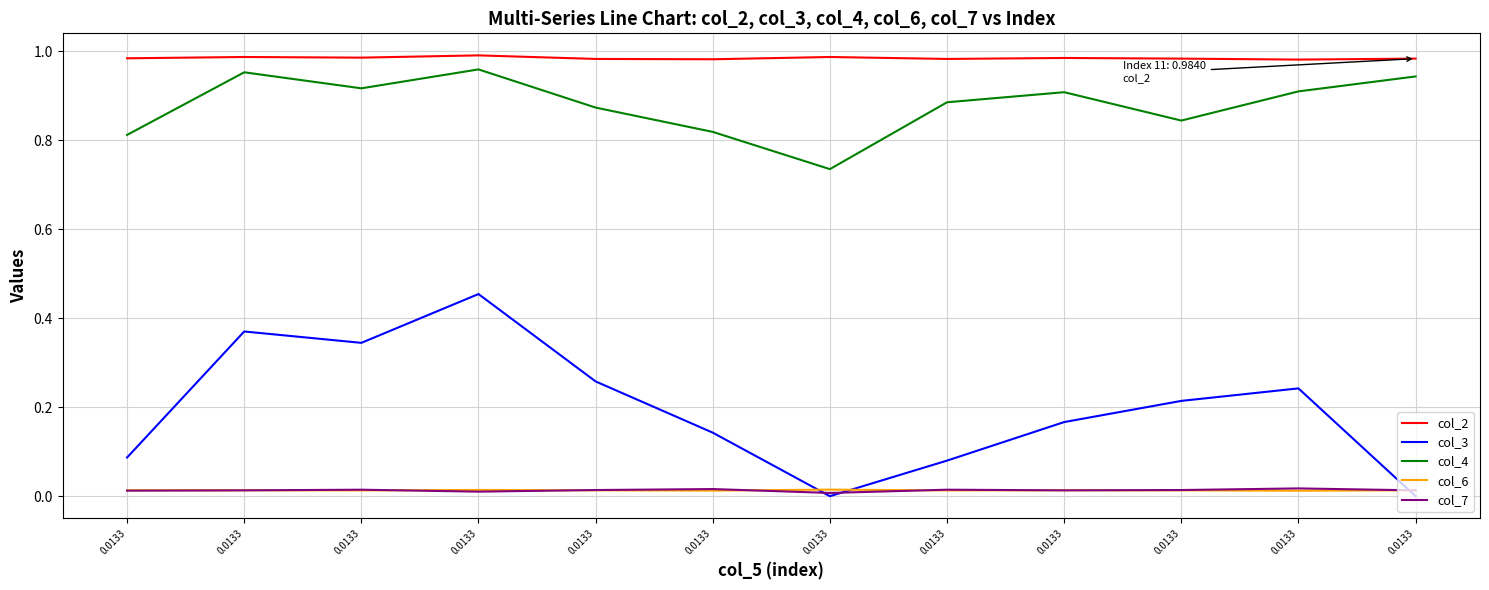

Does the chart display data point markers on the line(s)?

No